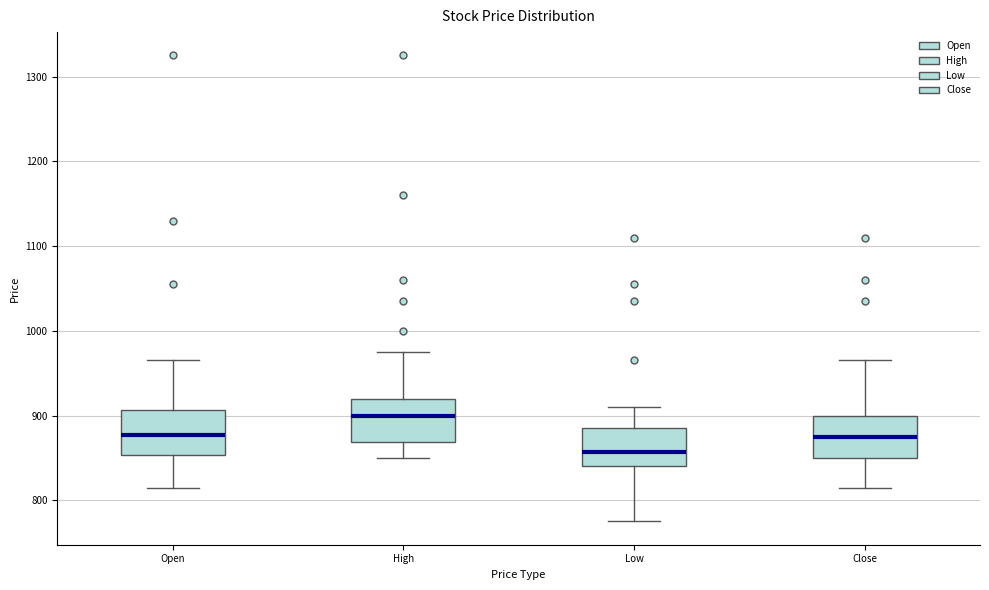

Which box has the lowest median line?

Low